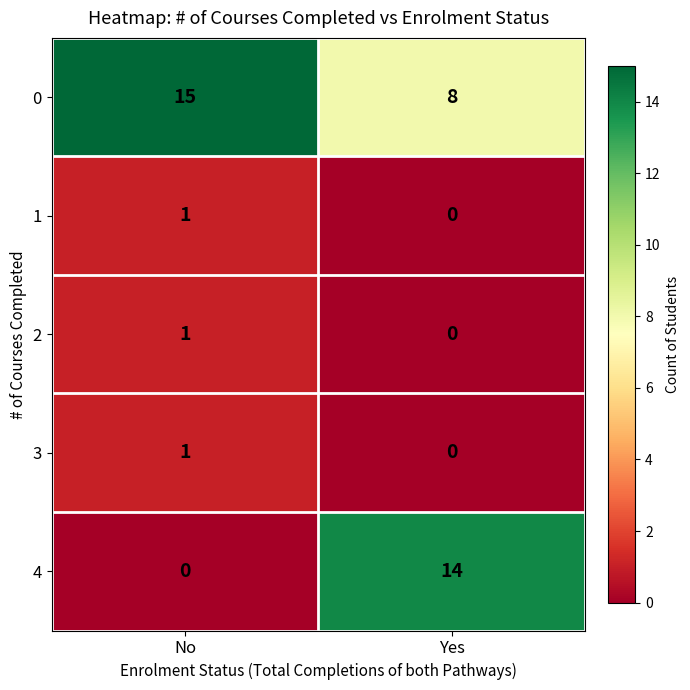

Which category has the lowest value in the 2 series?

Yes